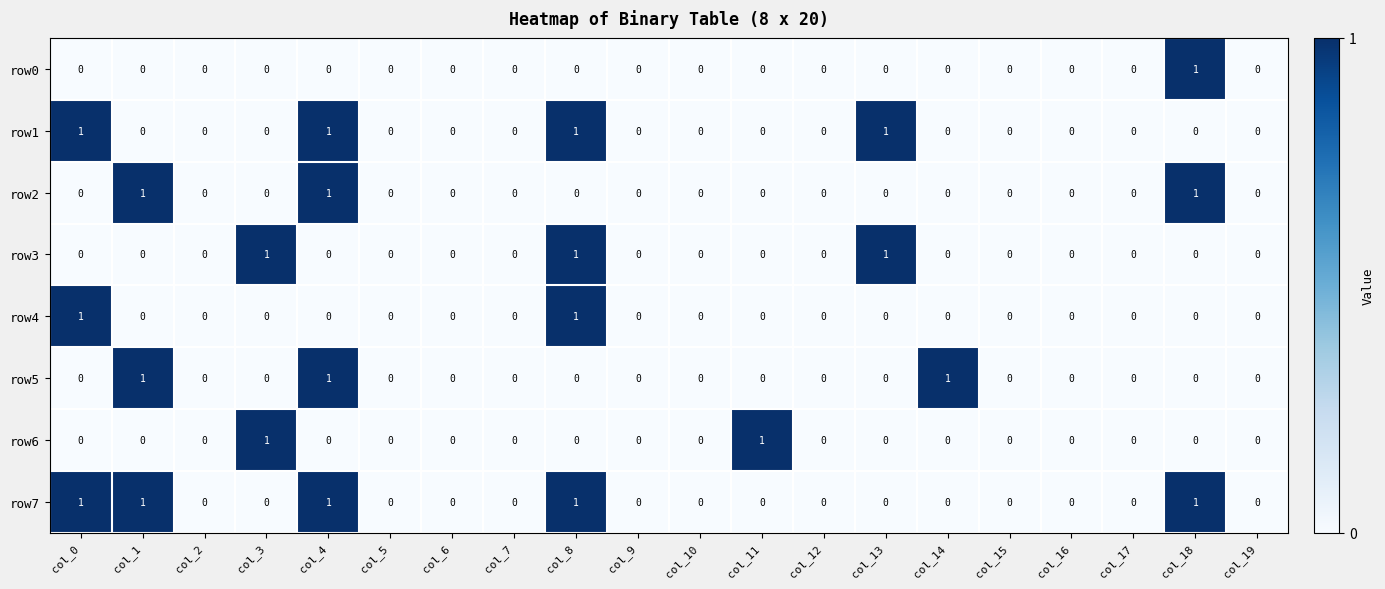

How many row2 values are between 0 and 1?

20